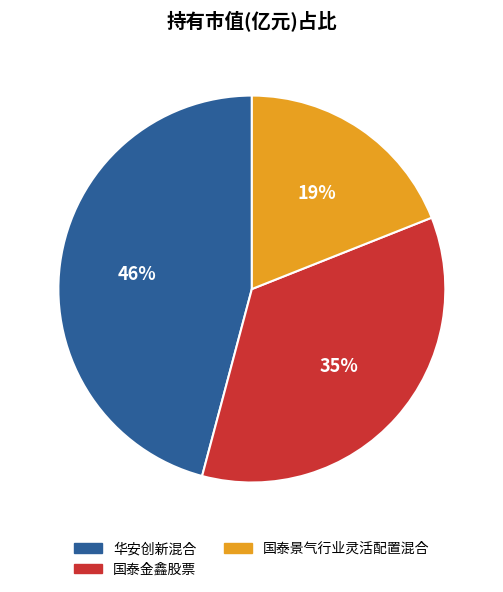

Do 华安创新混合 and 国泰景气行业灵活配置混合 together represent more than half of the pie?

Yes